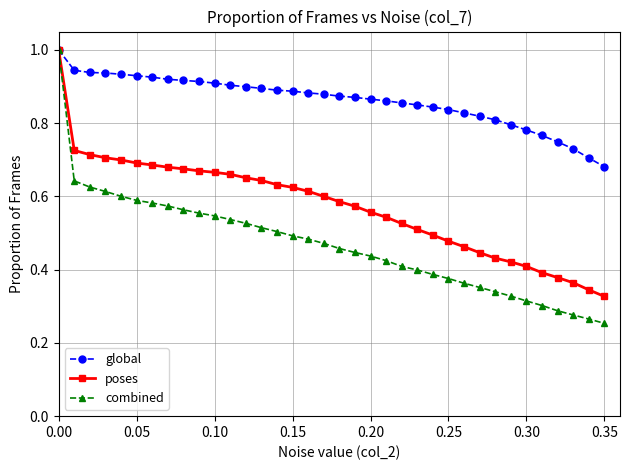

What is the highest value of the global series?

1.0